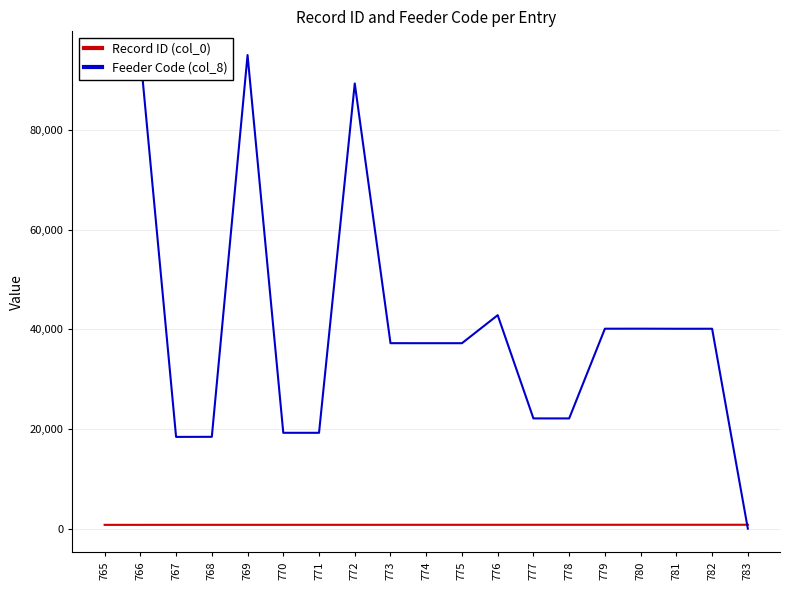

Where do Record ID (col_0) and Feeder Code (col_8) first cross each other?

782 and 783